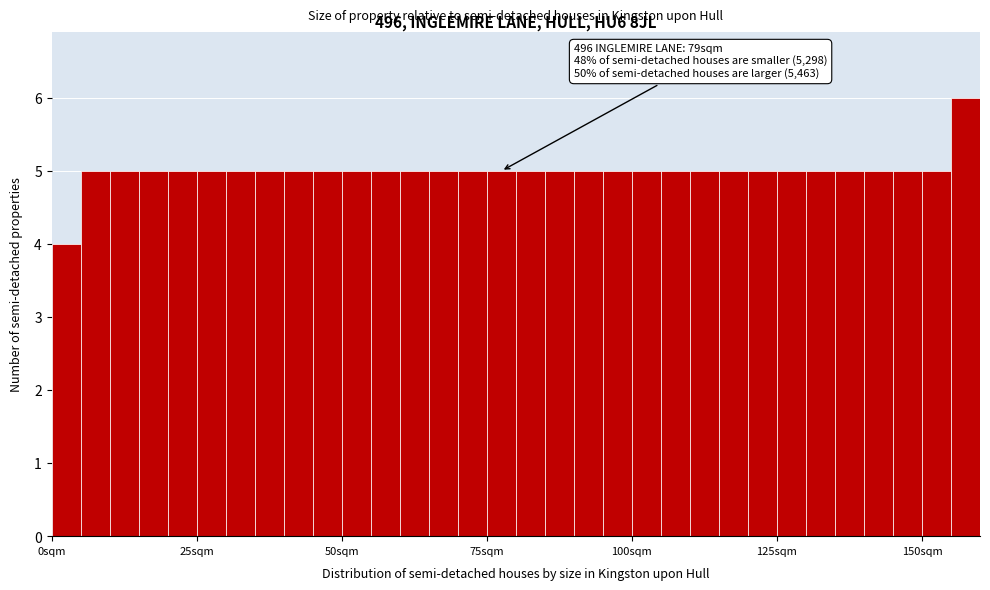

Around what value on the x-axis is the tallest bar? Give the approximate position of its centre, as read against the axis.

160